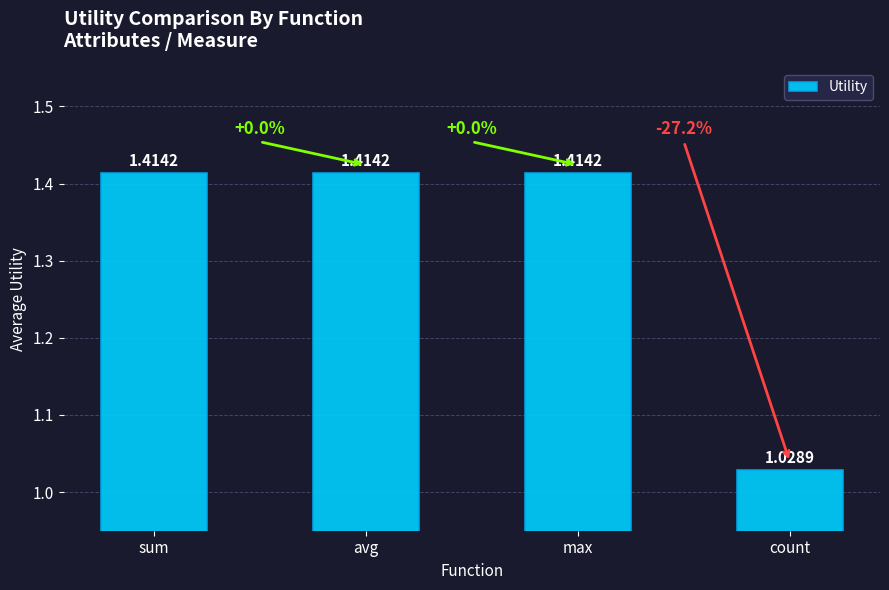

Does the chart contain any negative values?

No